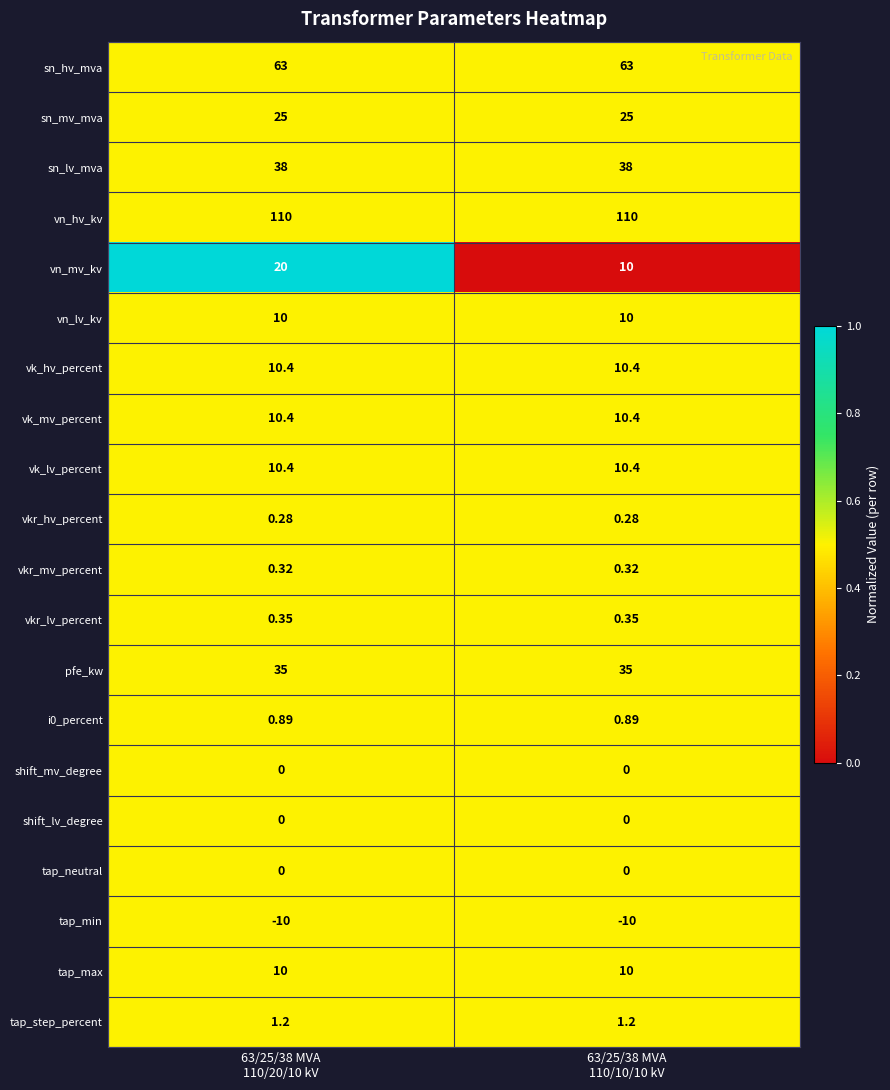

At which category is the sum across all series the highest?

63/25/38 MVA
110/20/10 kV